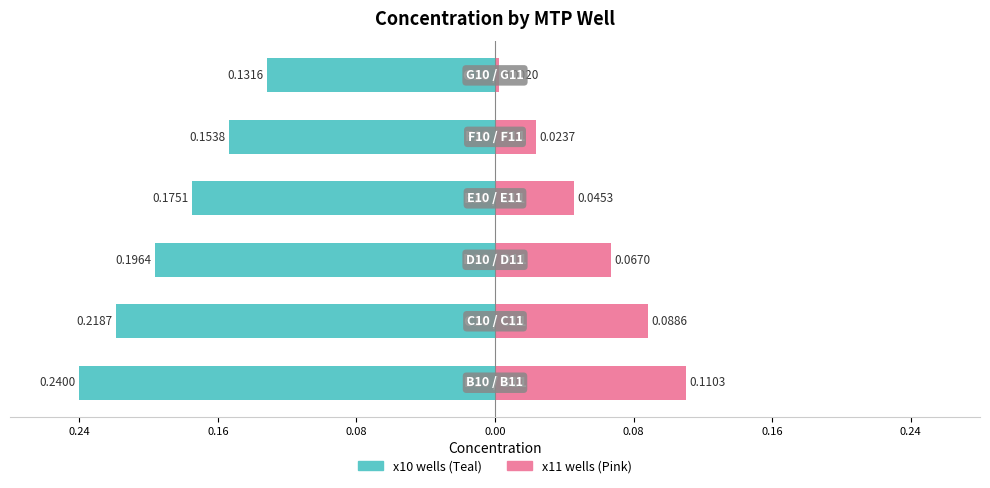

What is the smallest value displayed?

-0.2